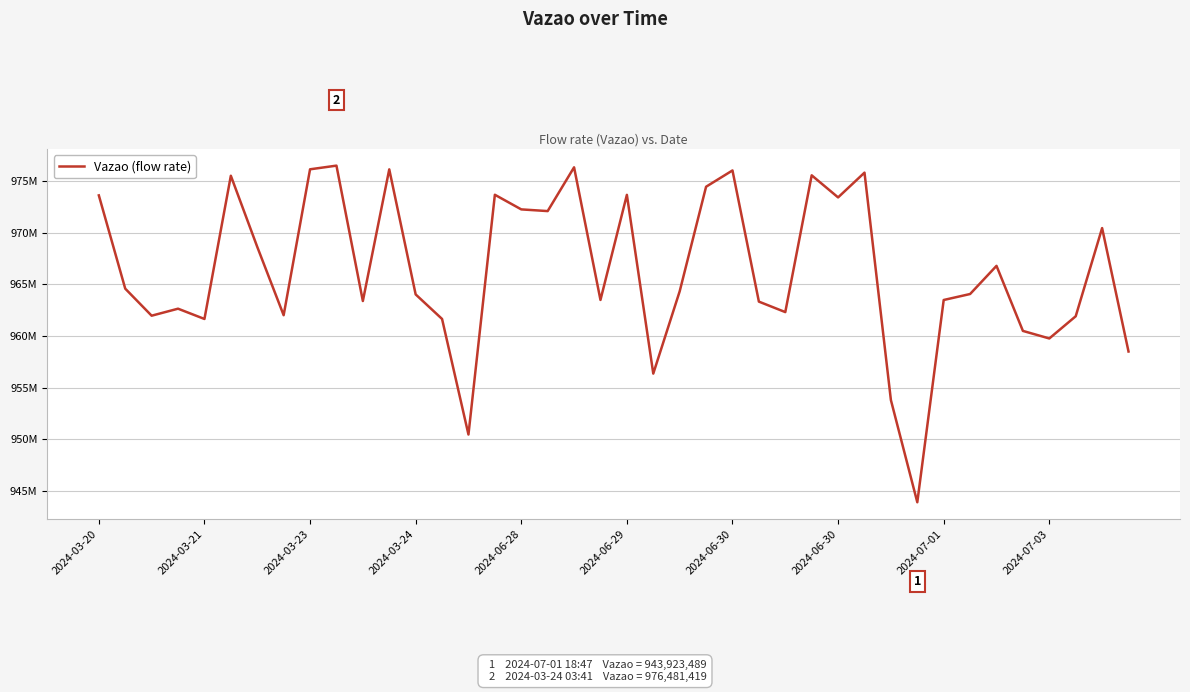

Does the chart display data point markers on the line(s)?

No